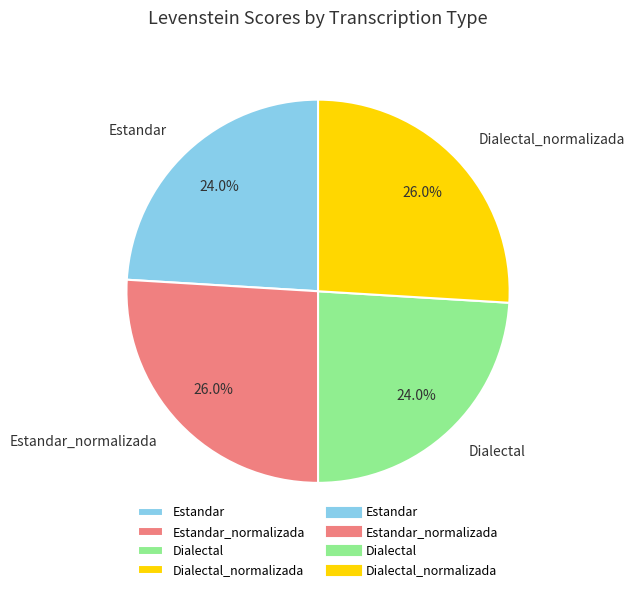

Between Estandar_normalizada and Estandar, which is larger?

Estandar_normalizada